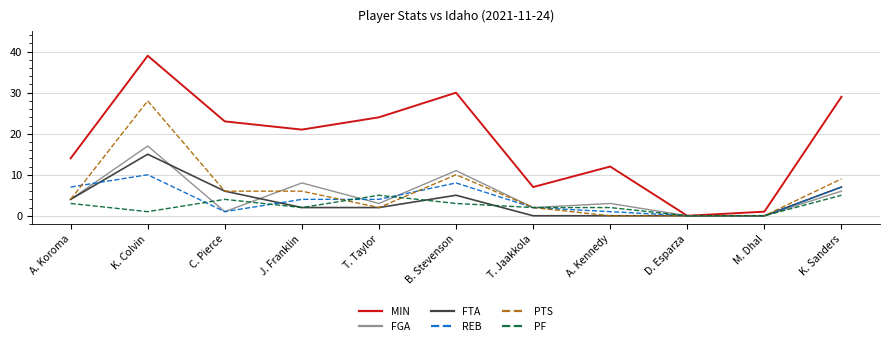

What is the difference between the maximum and minimum values in the MIN series?

39